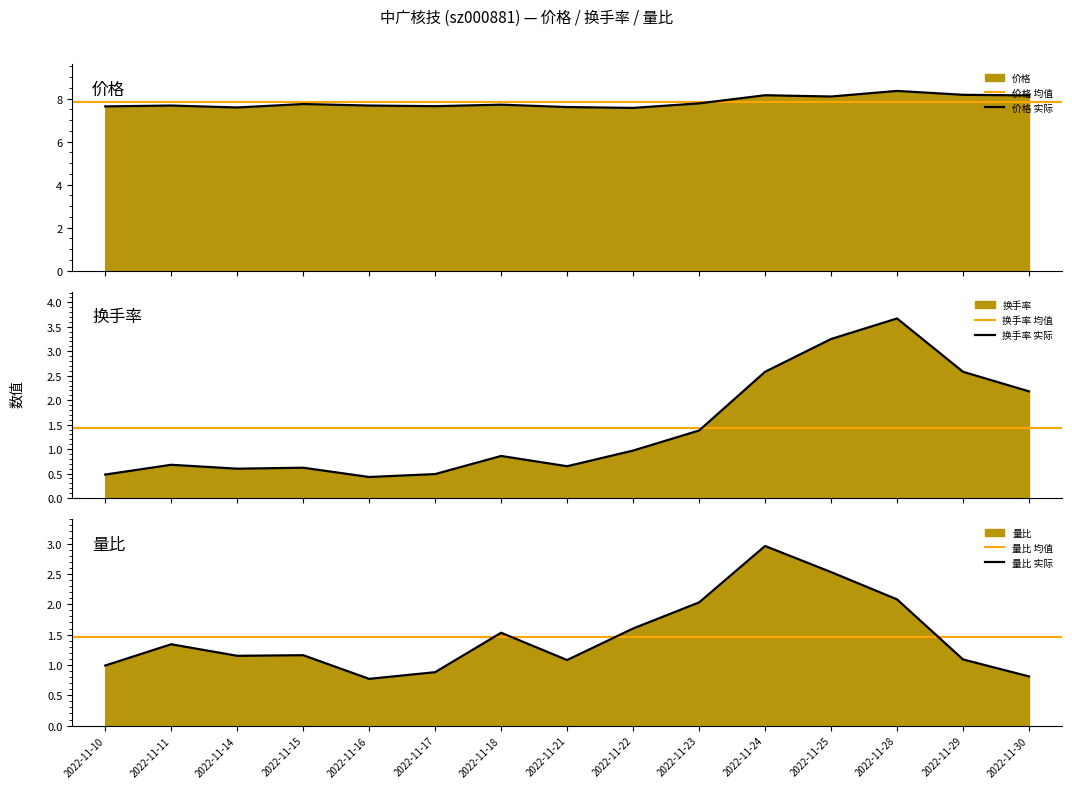

Reading left to right, transcribe all the data shown in this chart.

价格: 2022-11-10=7.6	2022-11-11=7.7	2022-11-14=7.6	2022-11-15=7.8	2022-11-16=7.7	2022-11-17=7.7	2022-11-18=7.7	2022-11-21=7.6	2022-11-22=7.6	2022-11-23=7.8	2022-11-24=8.2	2022-11-25=8.1	2022-11-28=8.4	2022-11-29=8.2	2022-11-30=8.2
换手率: 2022-11-10=0.5	2022-11-11=0.7	2022-11-14=0.6	2022-11-15=0.6	2022-11-16=0.4	2022-11-17=0.5	2022-11-18=0.9	2022-11-21=0.7	2022-11-22=1.0	2022-11-23=1.4	2022-11-24=2.6	2022-11-25=3.2	2022-11-28=3.7	2022-11-29=2.6	2022-11-30=2.2
量比: 2022-11-10=1.0	2022-11-11=1.3	2022-11-14=1.1	2022-11-15=1.2	2022-11-16=0.8	2022-11-17=0.9	2022-11-18=1.5	2022-11-21=1.1	2022-11-22=1.6	2022-11-23=2.0	2022-11-24=3.0	2022-11-25=2.5	2022-11-28=2.1	2022-11-29=1.1	2022-11-30=0.8